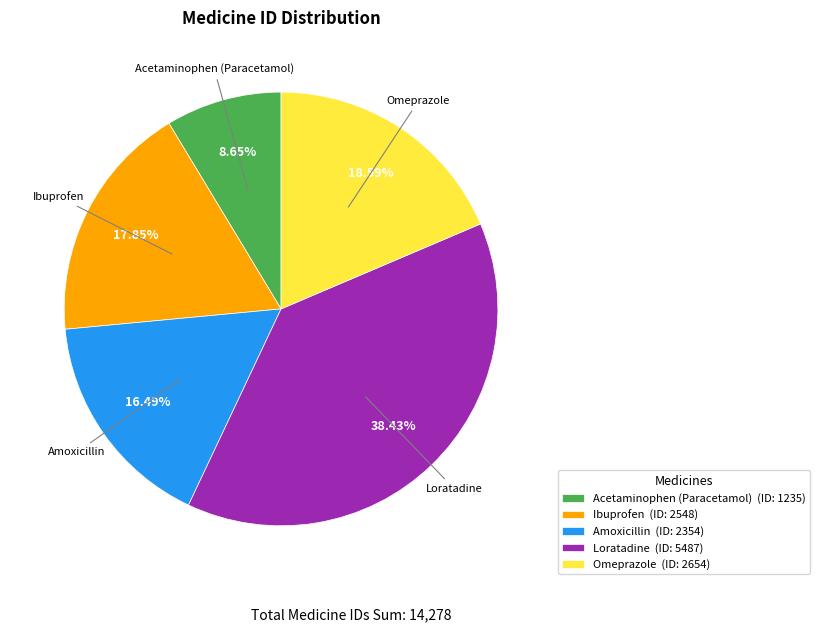

To the nearest percent, what percentage of the pie is Loratadine?

38%